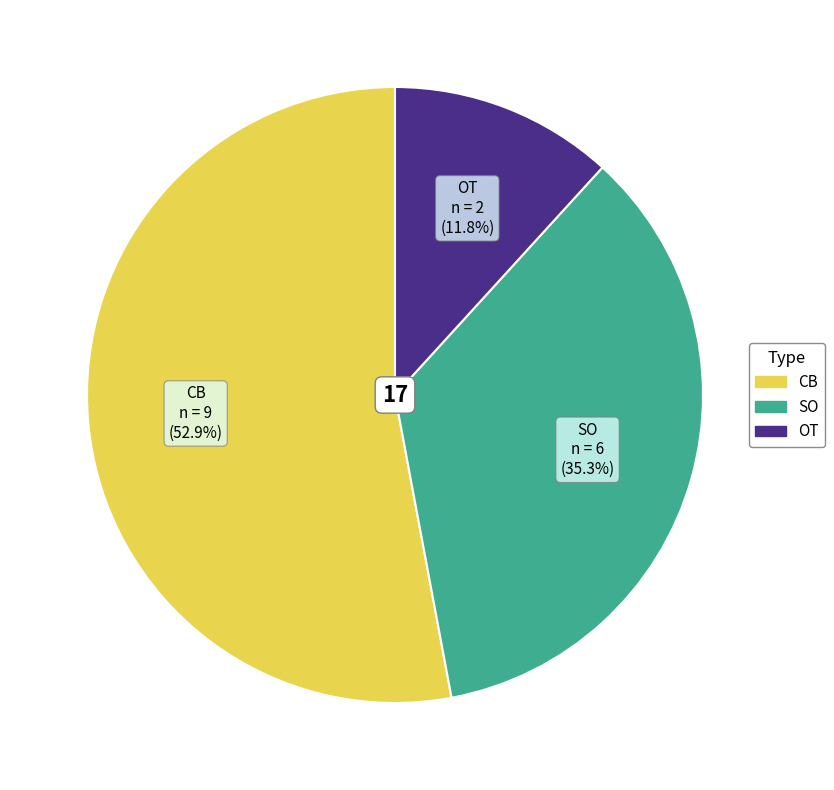

How many segments does this pie chart have?

3